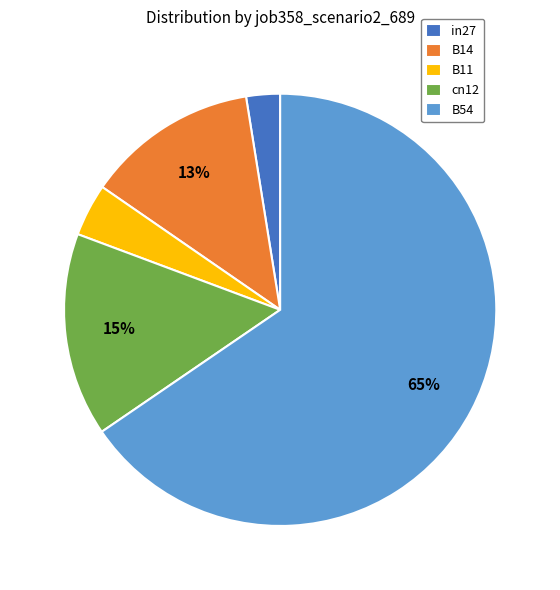

Rank the categories by value from lowest to highest.

in27, B11, B14, cn12, B54